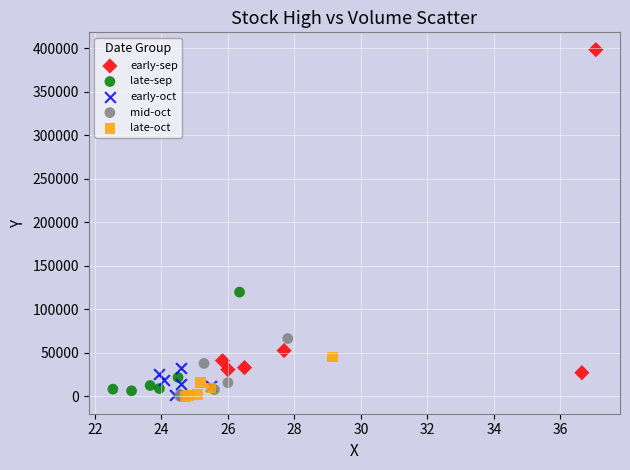

Which series has the largest Y range (max minus min)?

early-sep